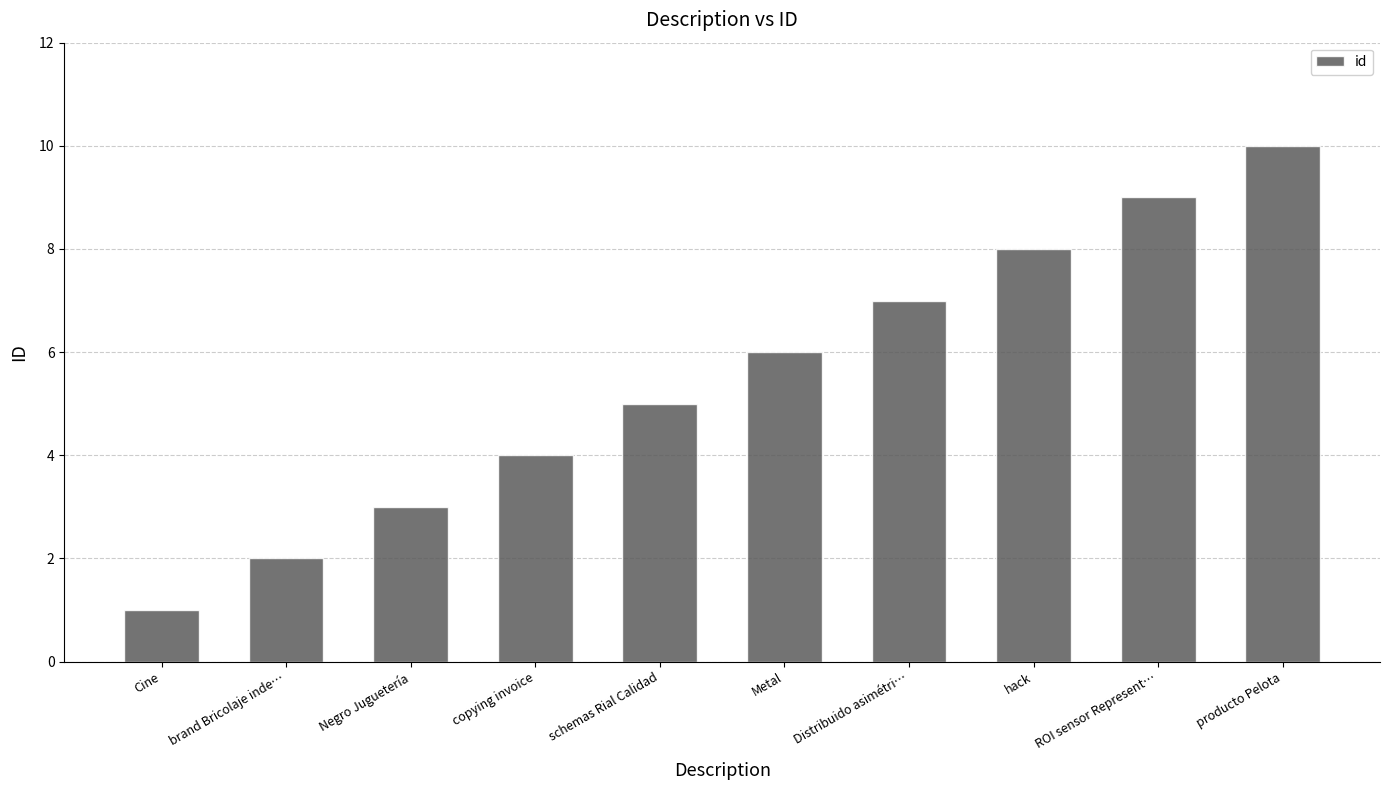

How many bars are there in total?

10